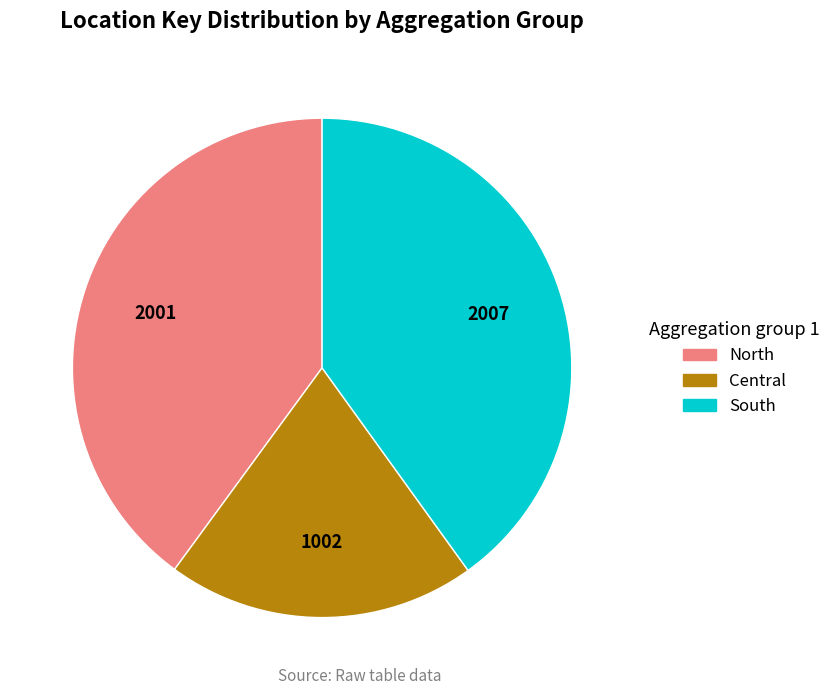

Does any single category account for the majority?

No